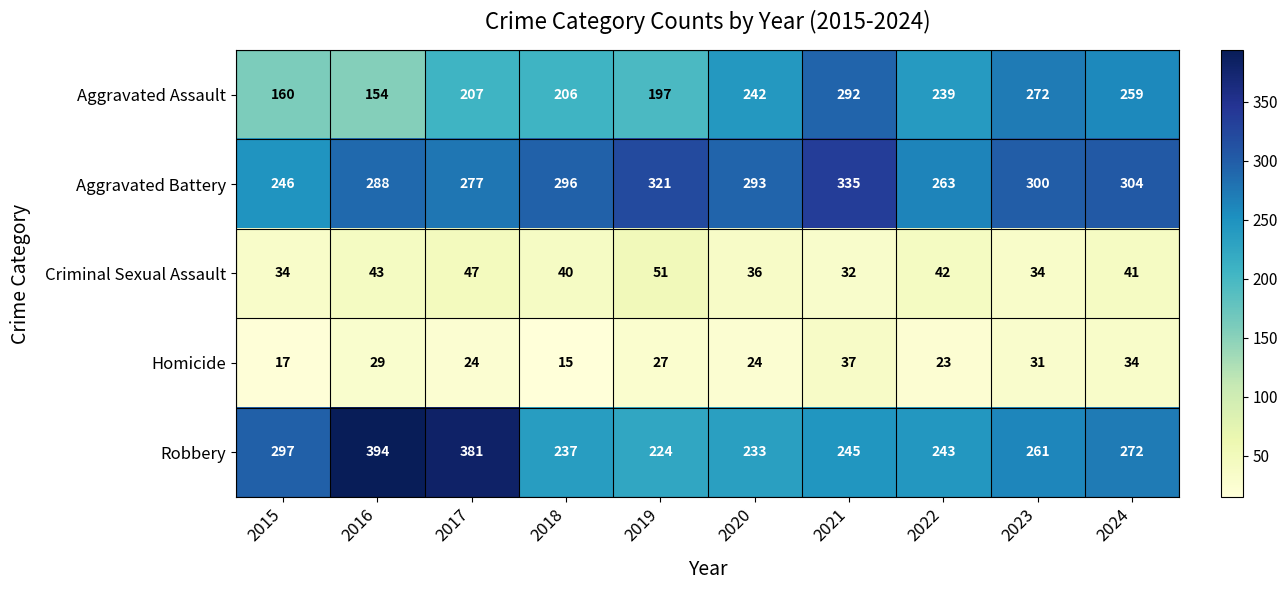

Count the number of data series in this chart.

5